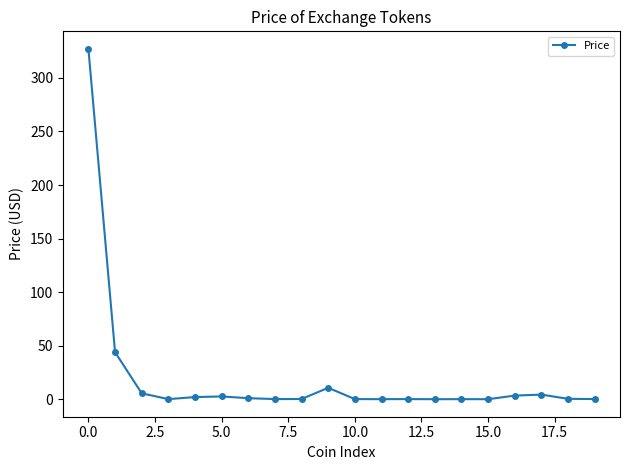

Does the chart have visible grid lines?

No